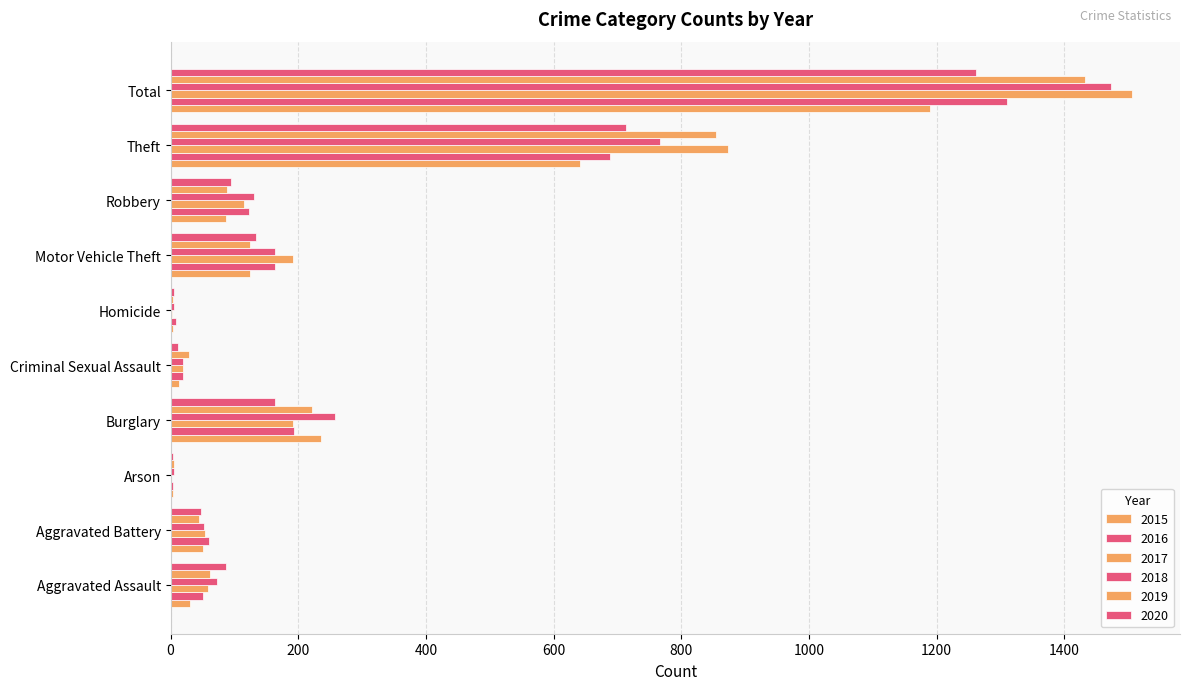

What is the total value across all series at Motor Vehicle Theft?

902